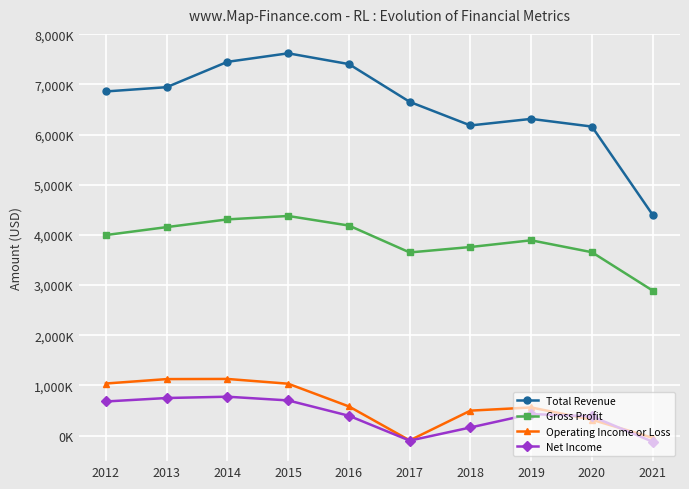

In Total Revenue, how many points are higher than both neighbors (excluding endpoints)?

2